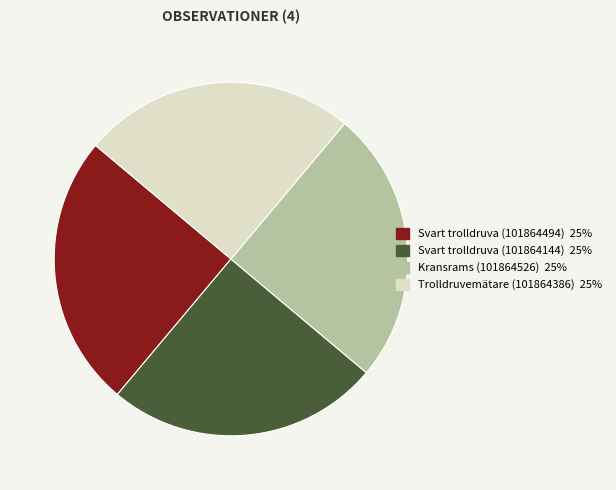

Is it true that Svart trolldruva (101864494) is 25% of the pie?

True